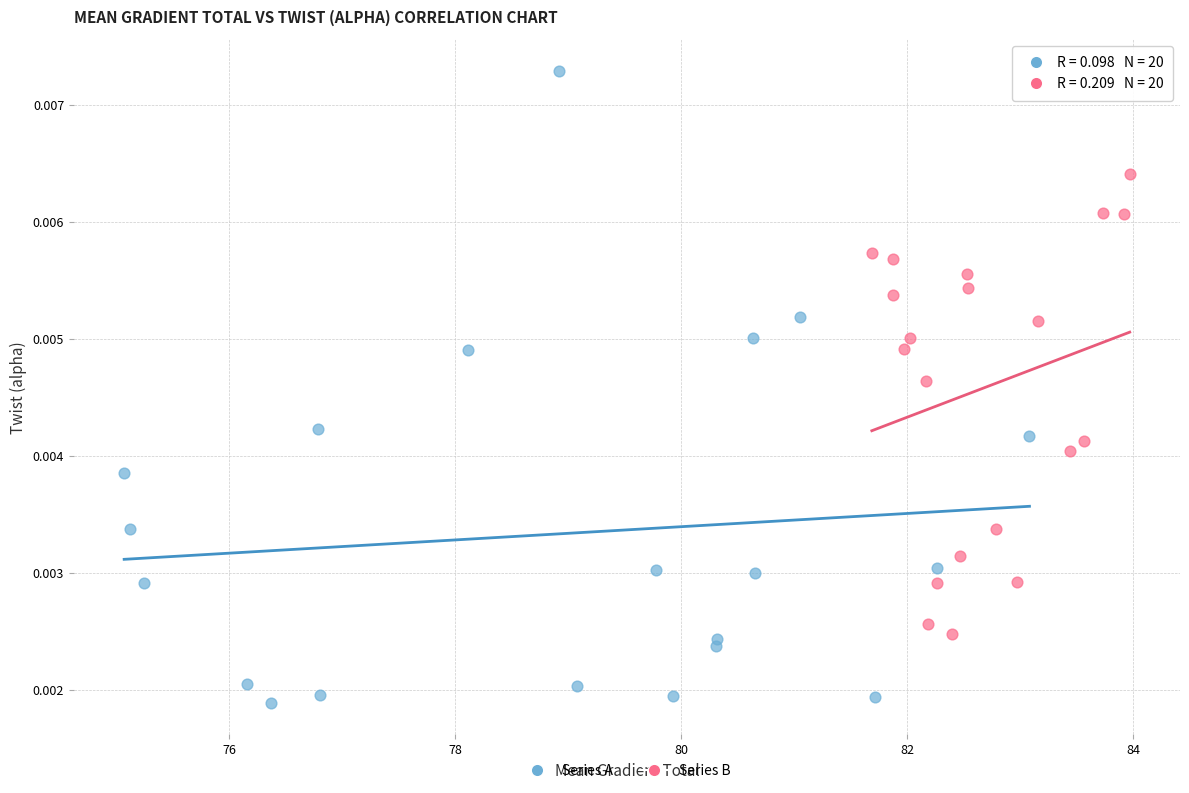

Which series reaches the maximum Y coordinate?

Series A